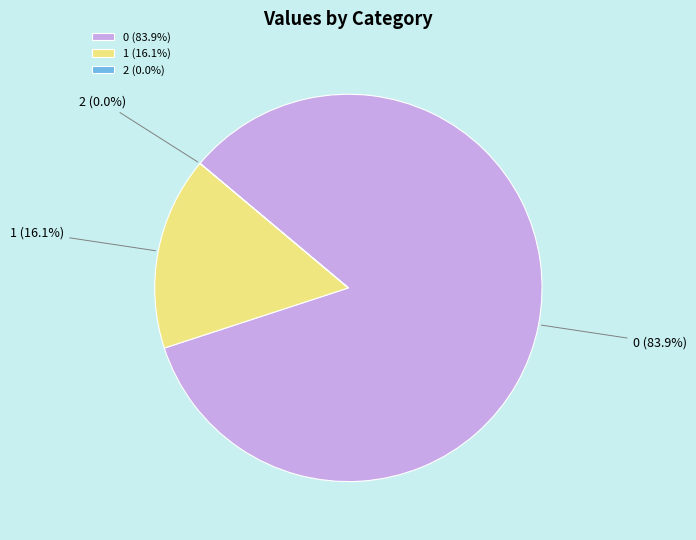

The 1 slice represents 16% of the pie. True or false?

True